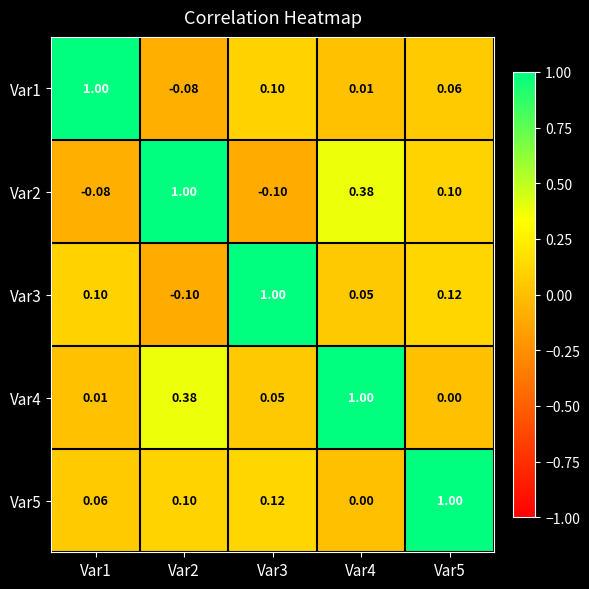

What is the spread (max minus min) of values at Var4?

1.0